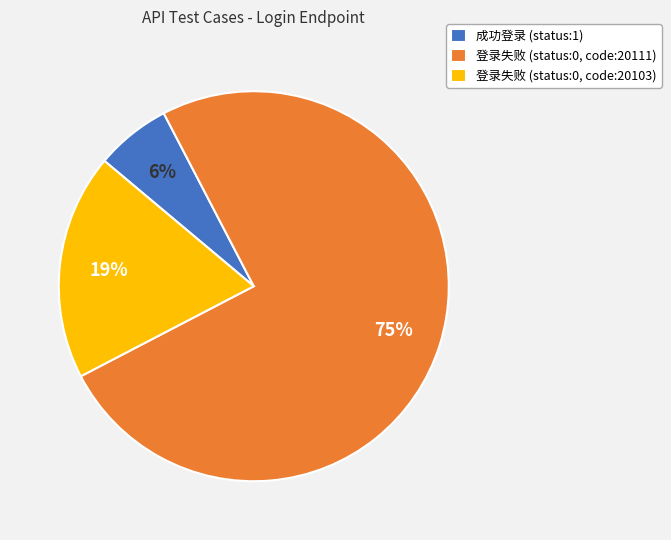

Count the number of slices in the pie.

3